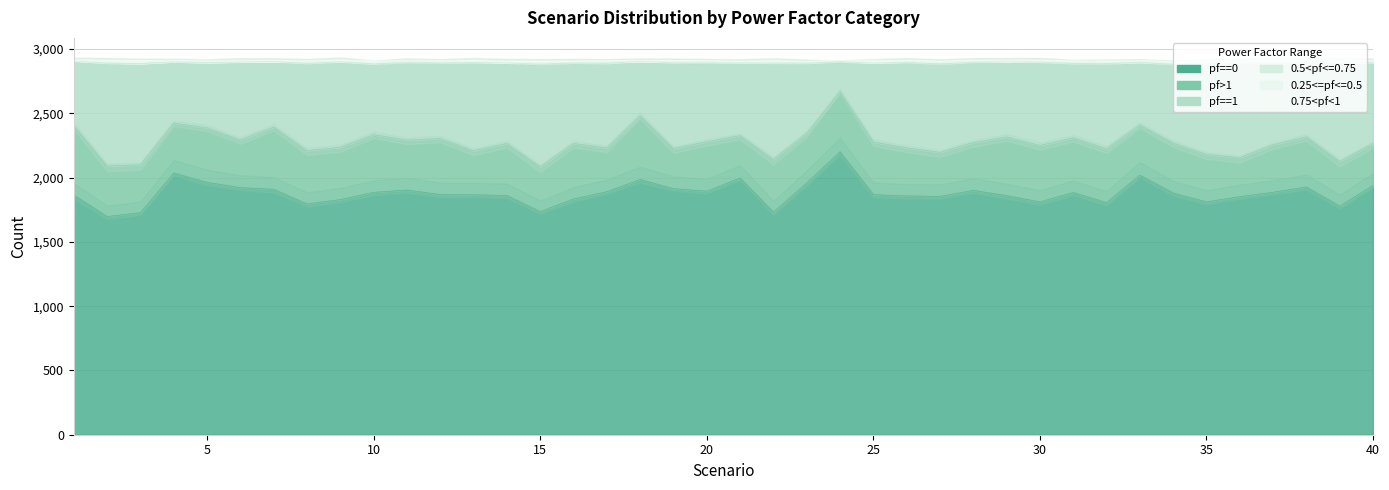

Reading right to left, transcribe all the data shown in this chart.

pf==0: 1939	1778	1927	1886	1852	1811	1880	2019	1805	1884	1811	1860	1900	1854	1857	1868	2200	1958	1731	1997	1894	1914	1985	1890	1834	1735	1861	1866	1868	1903	1885	1829	1795	1909	1922	1963	2035	1727	1697	1864
pf>1: 326	347	390	369	303	369	389	390	420	425	439	456	372	342	374	409	468	386	410	329	385	312	495	341	431	349	404	343	436	388	449	406	415	484	371	424	389	373	393	539
pf==1: 629	768	580	643	735	705	612	488	661	579	648	585	626	689	665	614	233	546	750	566	613	667	425	658	627	798	627	687	588	606	550	666	679	510	606	507	477	786	800	505
0.5<pf<=0.75: 5	5	1	5	7	7	8	2	7	7	4	1	5	8	6	2	7	4	3	3	9	7	0	7	4	8	3	4	7	8	6	3	7	1	3	2	1	3	4	1
0.25<=pf<=0.5: 7	6	5	4	4	6	10	5	8	6	4	4	5	6	4	3	2	9	8	4	4	1	2	7	6	8	2	3	3	2	8	3	8	3	3	8	5	13	8	0
0.75<pf<1: 5	3	6	4	5	7	6	5	6	7	4	1	4	6	5	12	1	2	5	6	3	9	3	5	4	8	7	7	5	0	10	4	2	3	2	3	3	7	9	1